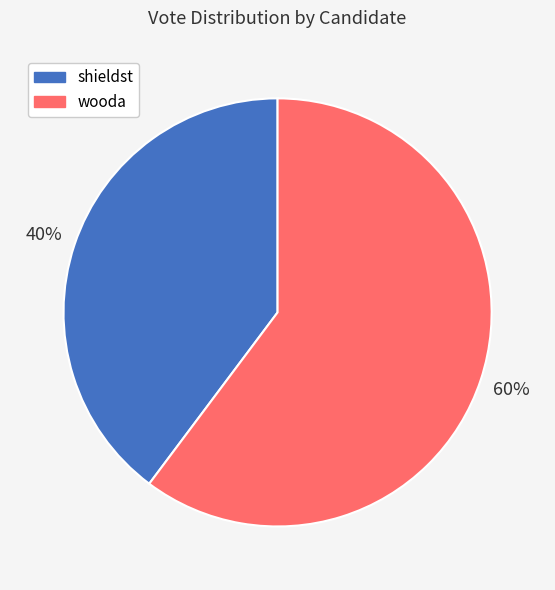

The wooda slice represents 60% of the pie. True or false?

True